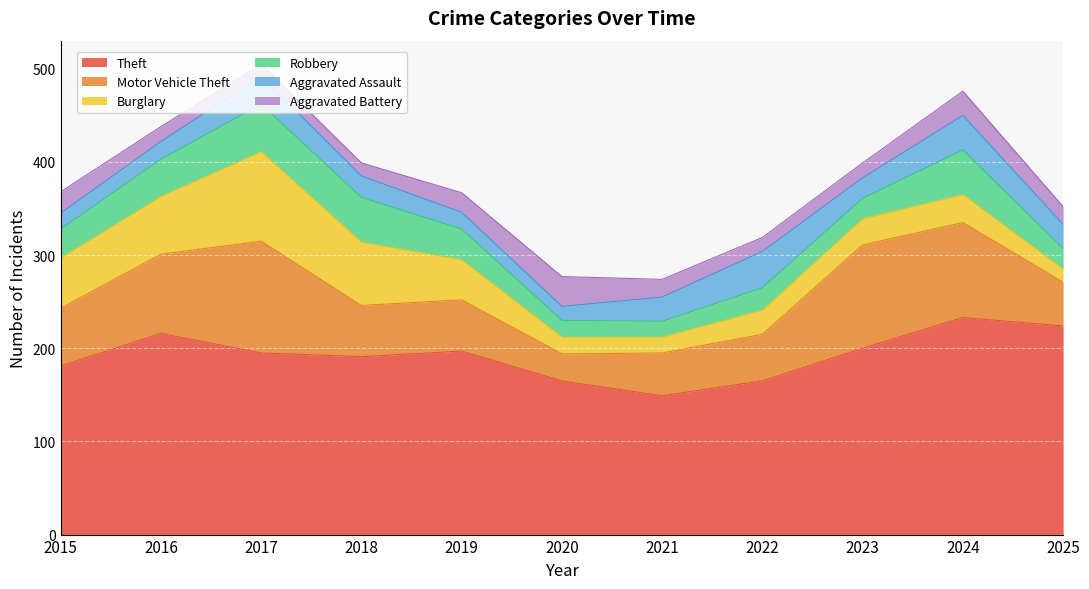

Which series has the largest total across all categories?

Theft